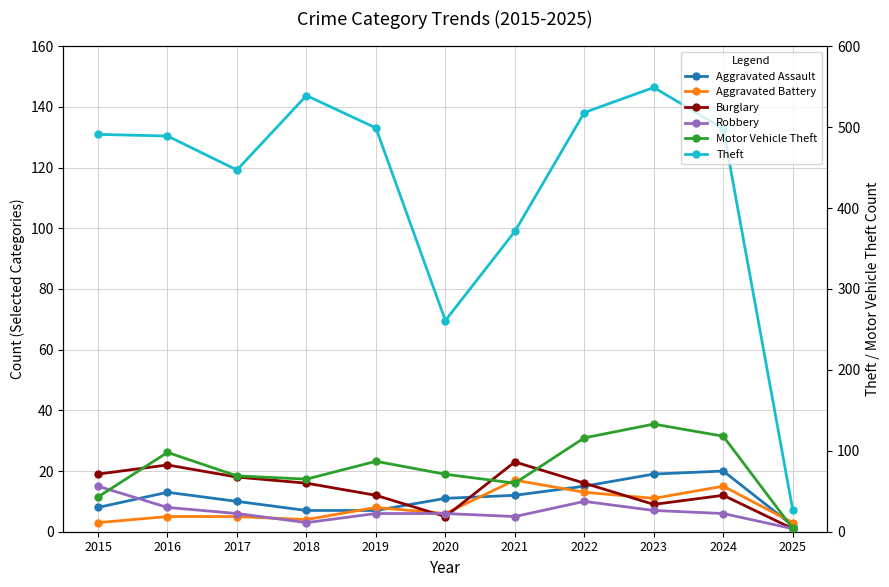

At which label is Robbery closest to 8?

2016